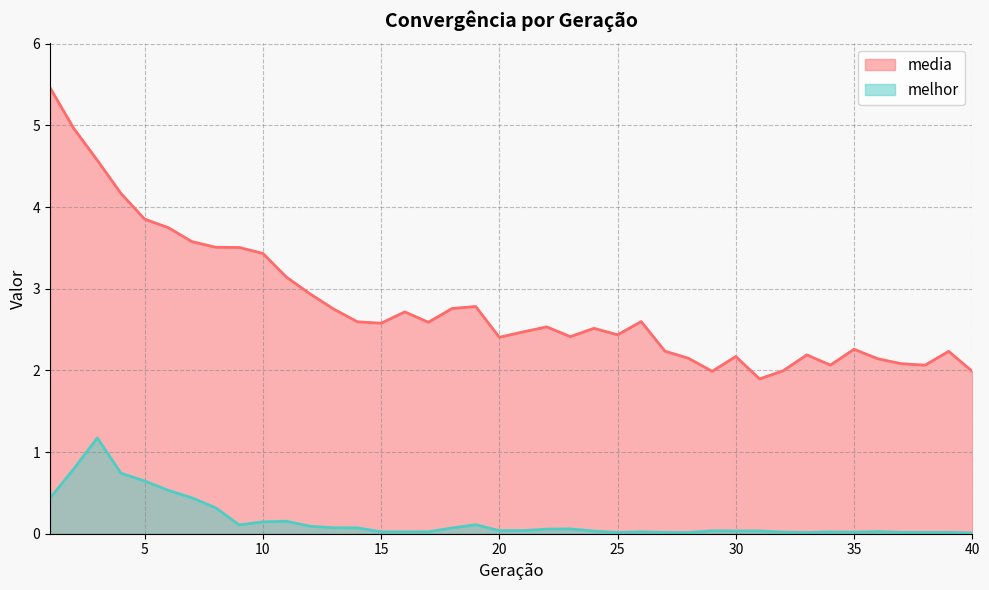

True or false: melhor and media intersect in this chart.

False